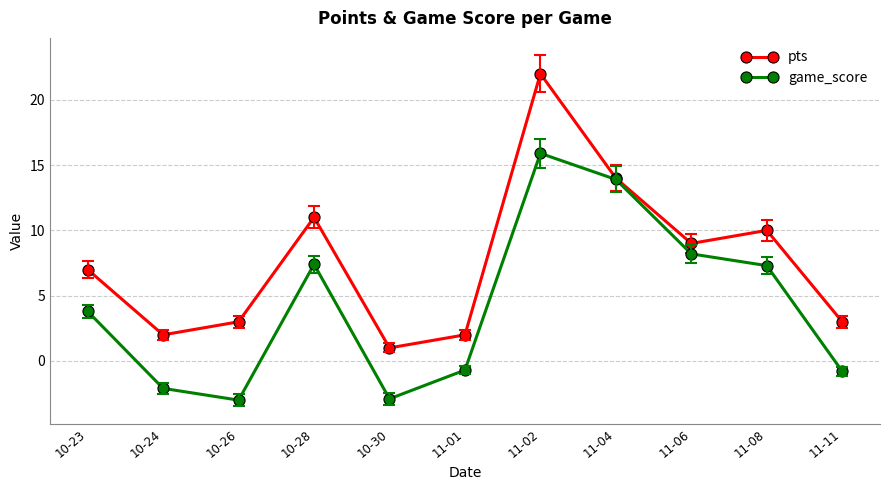

Between 10-30 and 11-06, which series saw the biggest shift?

game_score